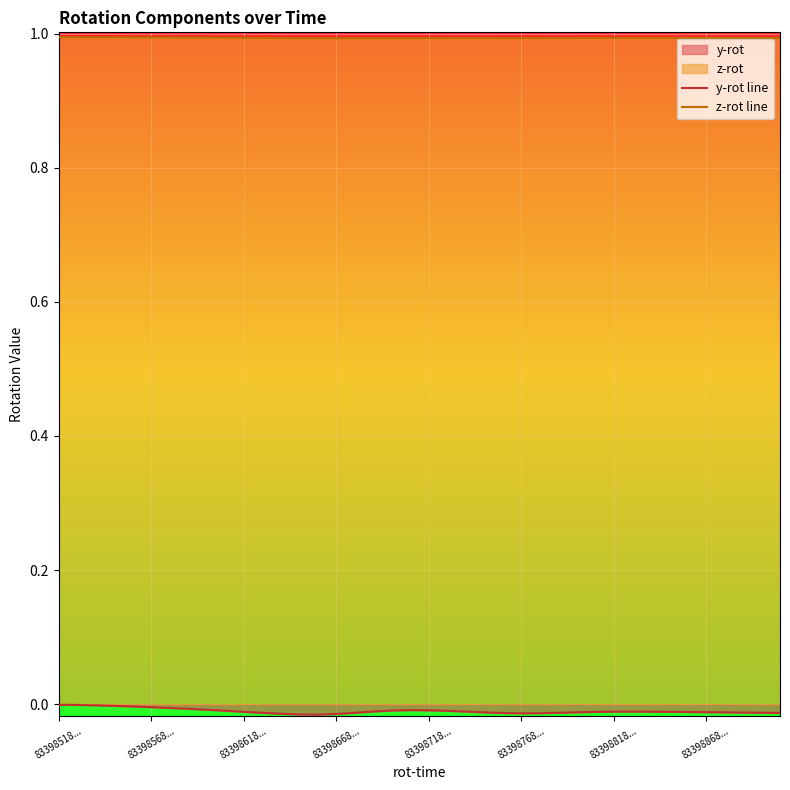

The z-rot line series shows 1.6 at 83398618.... True or false?

False